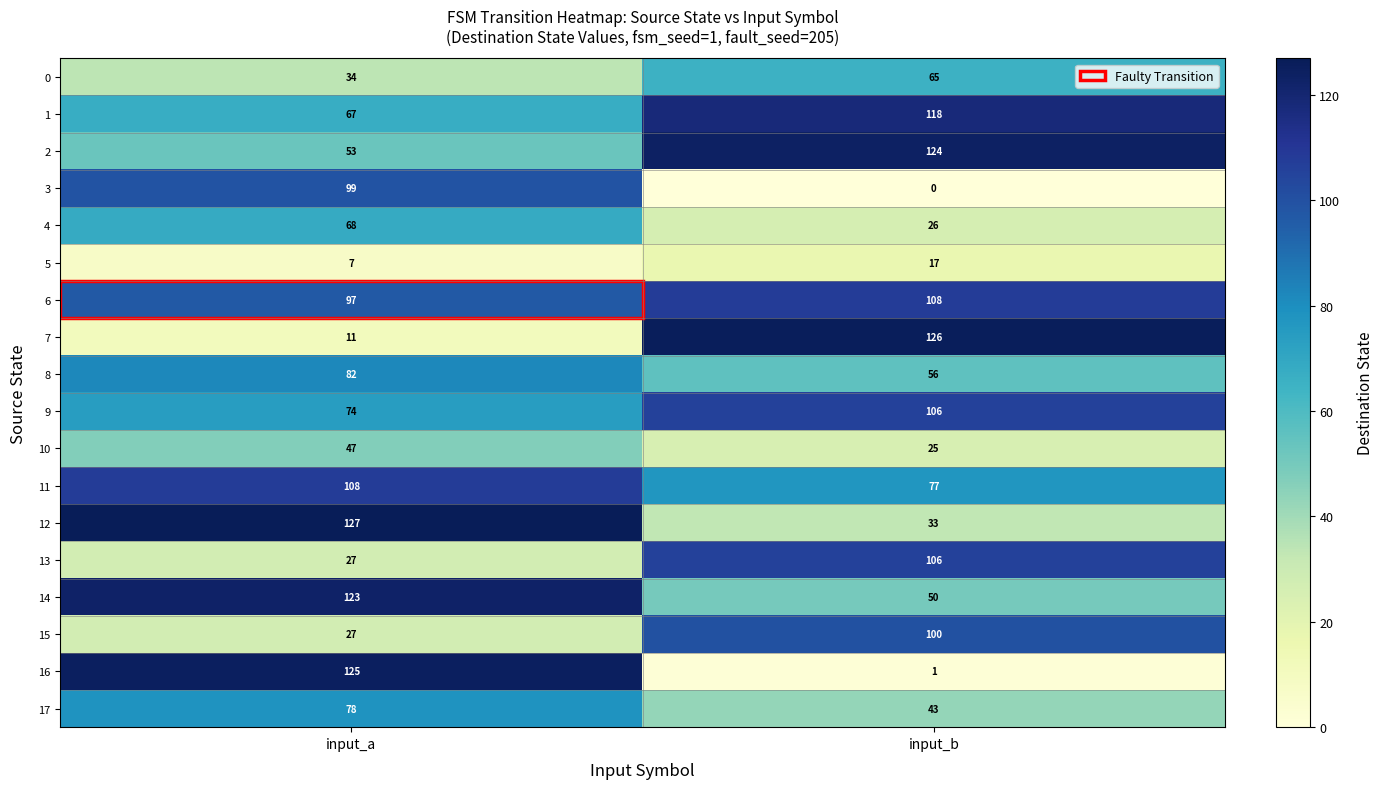

Where is 9 nearest to the value 90?

input_a